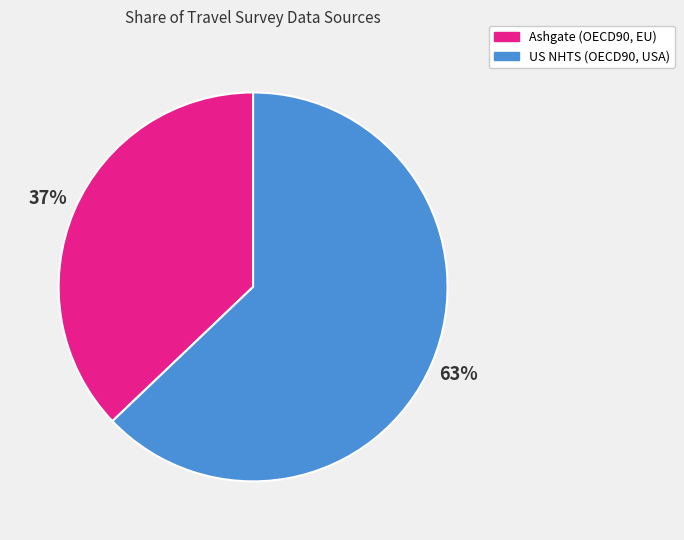

To the nearest percent, what portion does US NHTS (OECD90, USA) represent?

63%